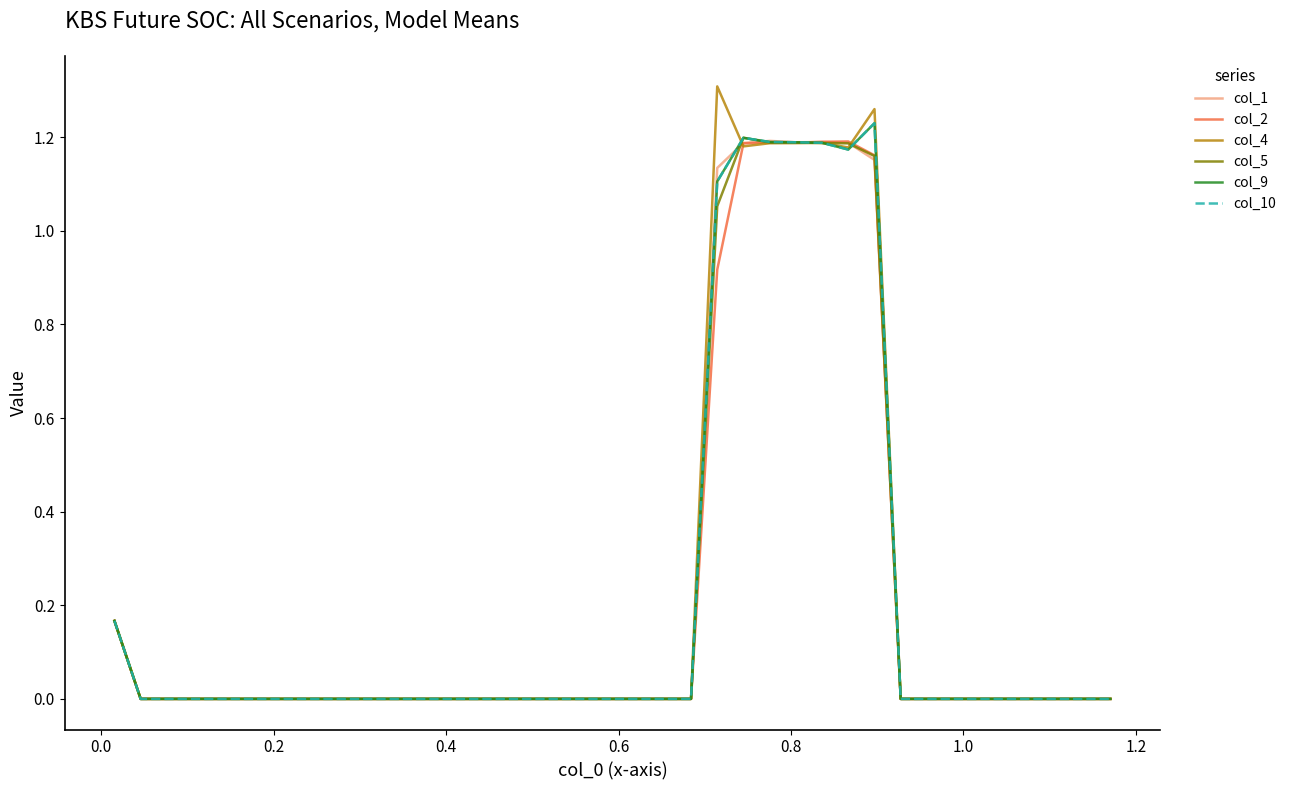

Does the chart have visible grid lines?

No